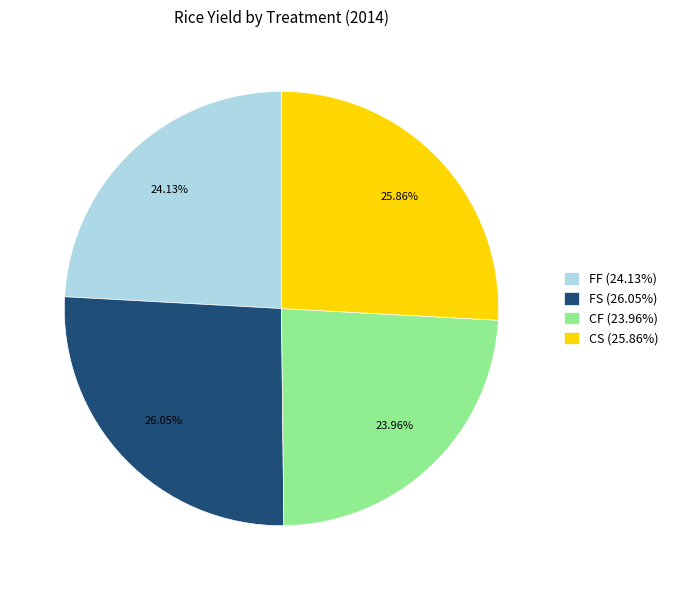

How many segments does this pie chart have?

4